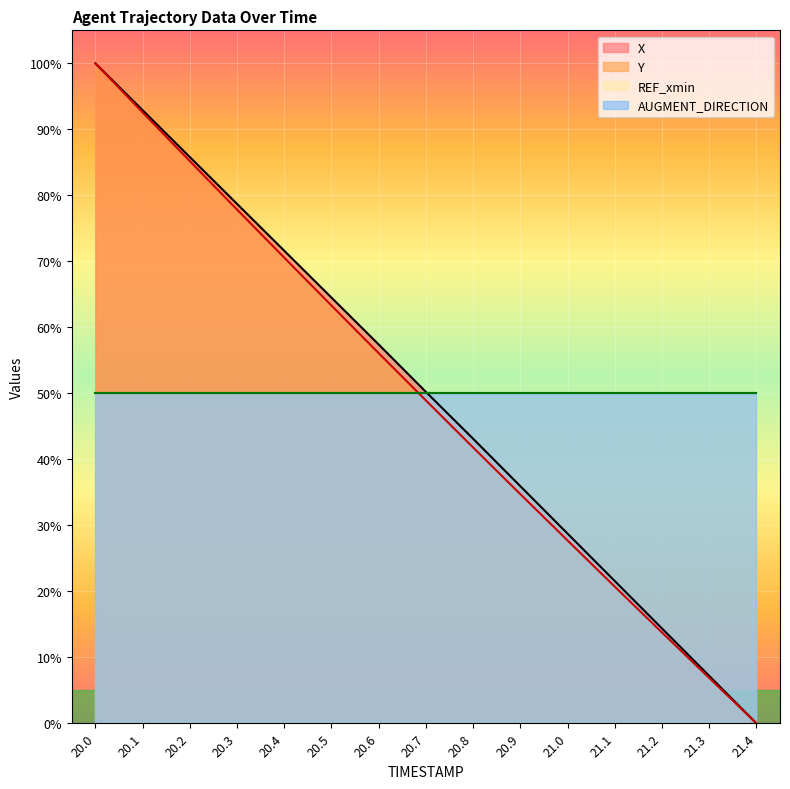

How many positive values does the X series have?

14